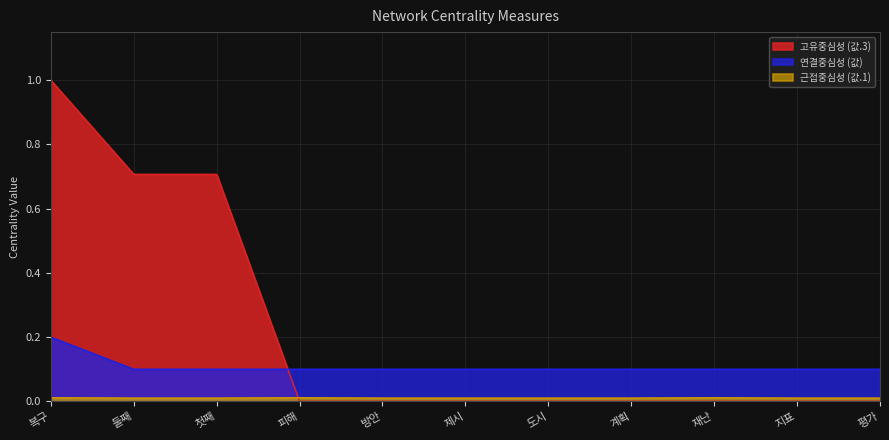

Which series changed the most between 제시 and 지표?

고유중심성 (값.3)